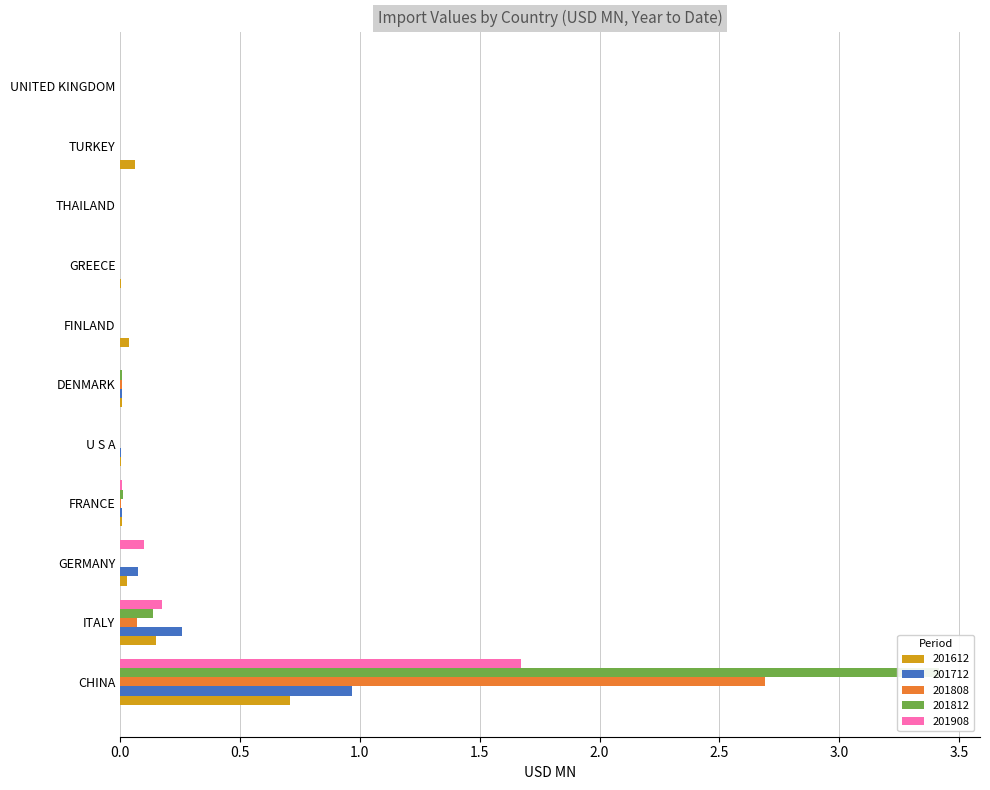

Count the number of data series in this chart.

5